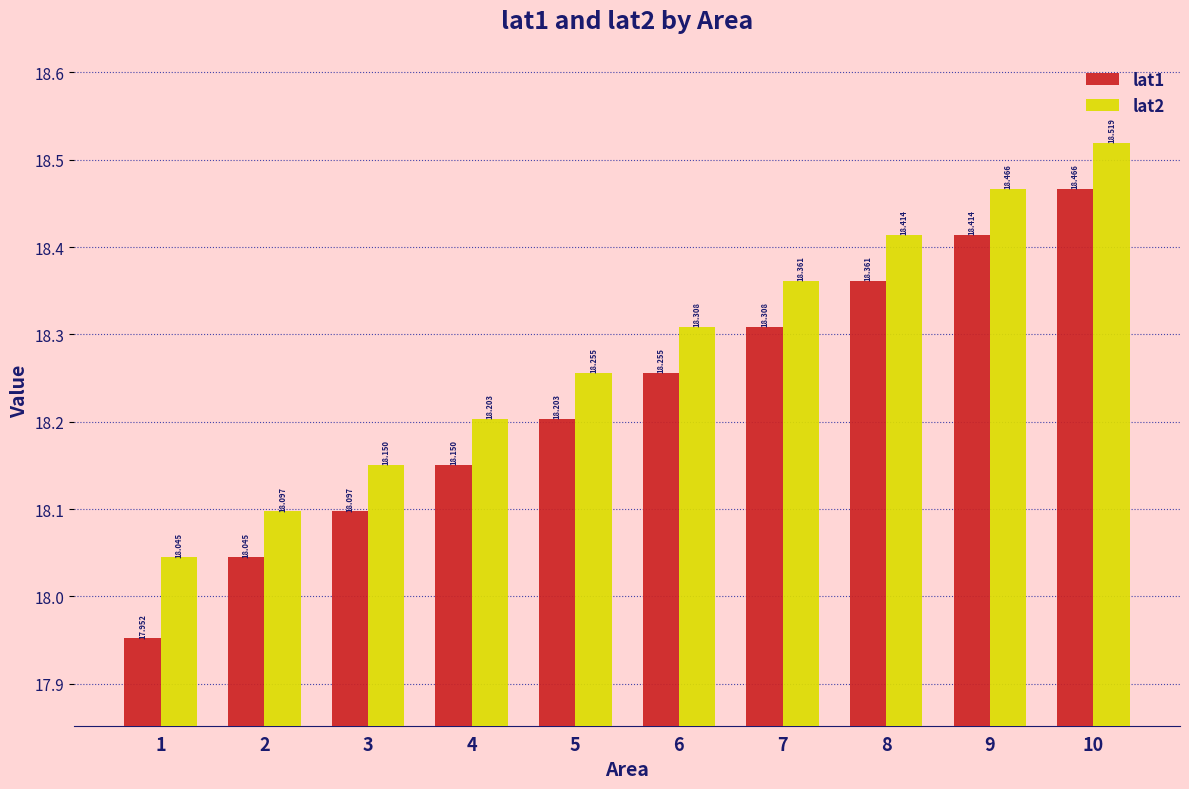

Which series has the largest range (max minus min)?

lat1